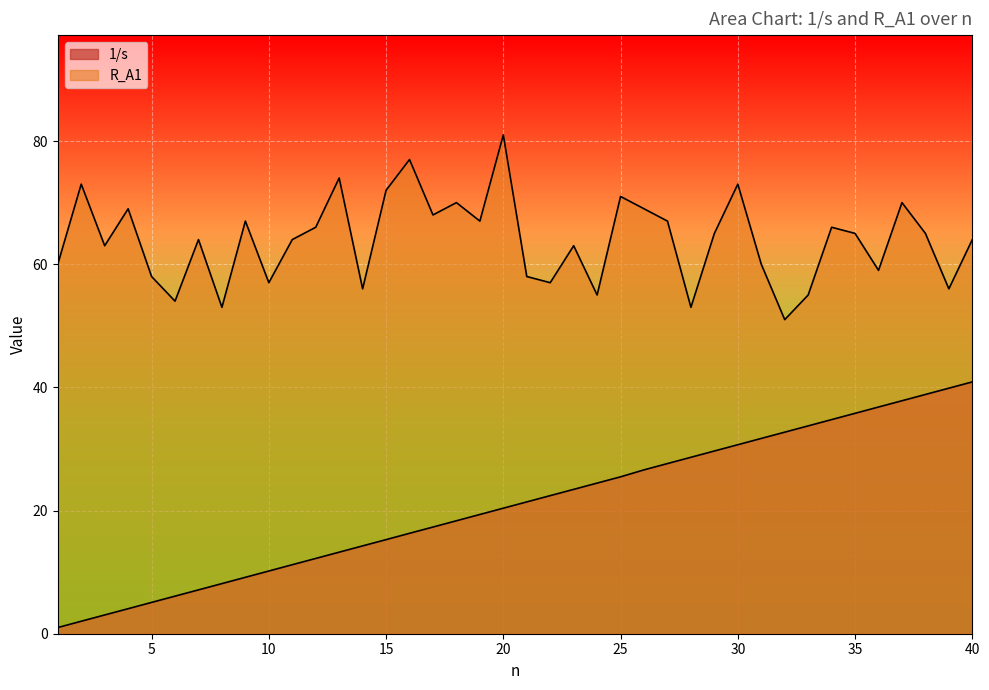

What is the value of the 1/s point at the 34th from the left?

34.8